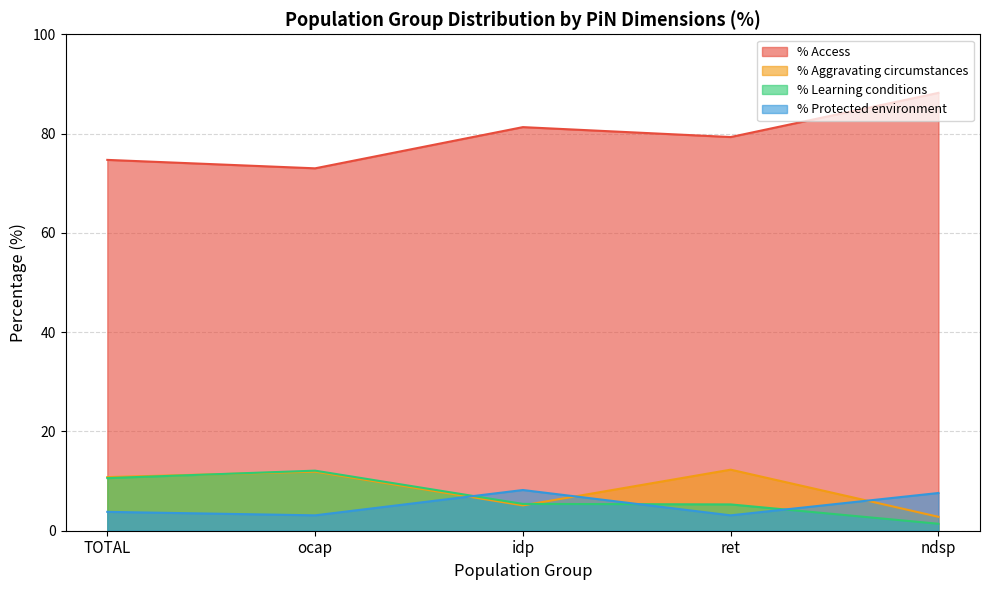

What is the sum of all % Aggravating circumstances values?

42.9